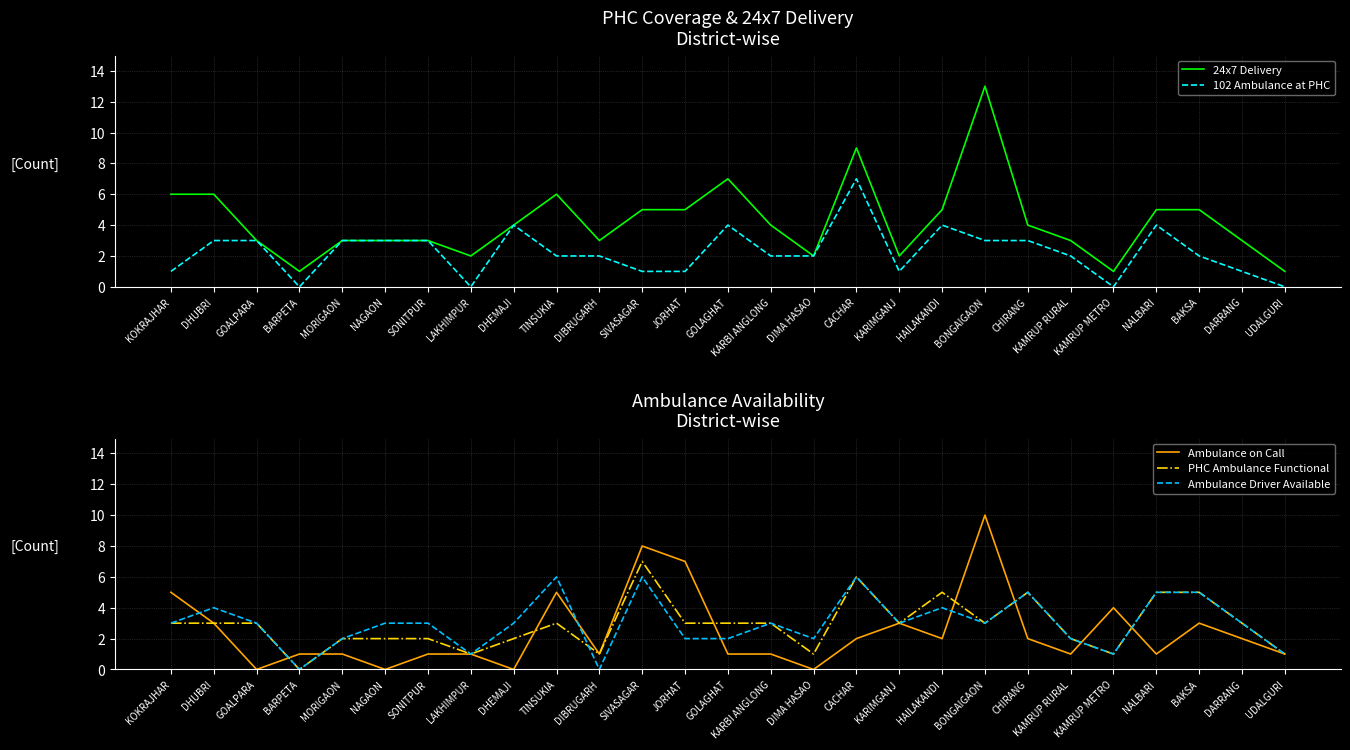

What is the average value of the 24x7 Delivery series?

4